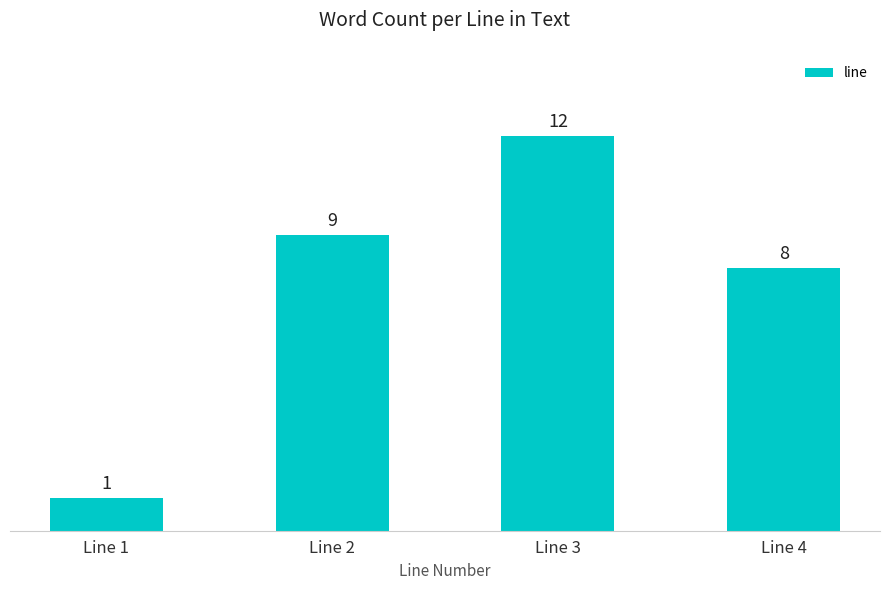

What is the value of the 1st bar from the left?

1